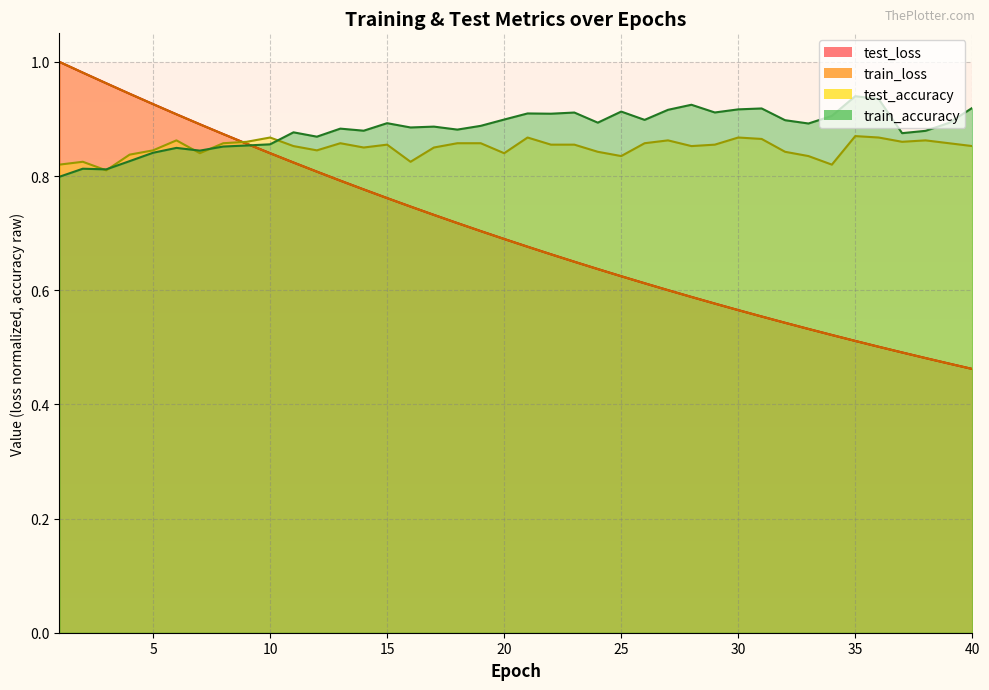

Which series has the largest total across all categories?

train_accuracy